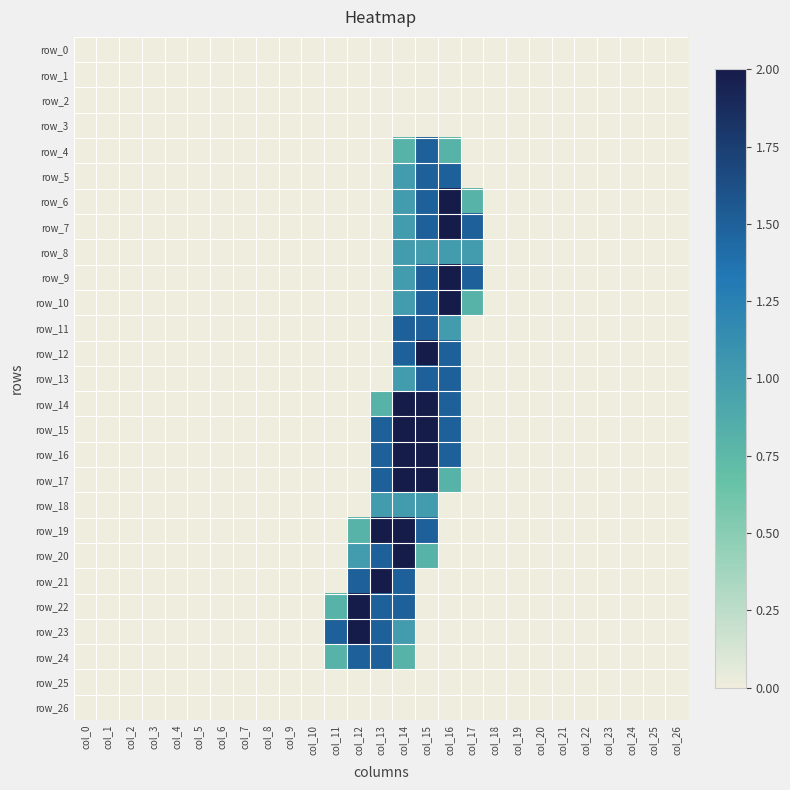

Reading right to left, list all the values displayed in this chart.

row_0: 0.0	0.0	0.0	0.0	0.0	0.0	0.0	0.0	0.0	0.0	0.0	0.0	0.0	0.0	0.0	0.0	0.0	0.0	0.0	0.0	0.0	0.0	0.0	0.0	0.0	0.0	0.0
row_1: 0.0	0.0	0.0	0.0	0.0	0.0	0.0	0.0	0.0	0.0	0.0	0.0	0.0	0.0	0.0	0.0	0.0	0.0	0.0	0.0	0.0	0.0	0.0	0.0	0.0	0.0	0.0
row_2: 0.0	0.0	0.0	0.0	0.0	0.0	0.0	0.0	0.0	0.0	0.0	0.0	0.0	0.0	0.0	0.0	0.0	0.0	0.0	0.0	0.0	0.0	0.0	0.0	0.0	0.0	0.0
row_3: 0.0	0.0	0.0	0.0	0.0	0.0	0.0	0.0	0.0	0.0	0.0	0.0	0.0	0.0	0.0	0.0	0.0	0.0	0.0	0.0	0.0	0.0	0.0	0.0	0.0	0.0	0.0
row_4: 0.0	0.0	0.0	0.0	0.0	0.0	0.0	0.0	0.0	0.0	0.8	1.5	0.8	0.0	0.0	0.0	0.0	0.0	0.0	0.0	0.0	0.0	0.0	0.0	0.0	0.0	0.0
row_5: 0.0	0.0	0.0	0.0	0.0	0.0	0.0	0.0	0.0	0.0	1.5	1.5	1.0	0.0	0.0	0.0	0.0	0.0	0.0	0.0	0.0	0.0	0.0	0.0	0.0	0.0	0.0
row_6: 0.0	0.0	0.0	0.0	0.0	0.0	0.0	0.0	0.0	0.8	2.0	1.5	1.0	0.0	0.0	0.0	0.0	0.0	0.0	0.0	0.0	0.0	0.0	0.0	0.0	0.0	0.0
row_7: 0.0	0.0	0.0	0.0	0.0	0.0	0.0	0.0	0.0	1.5	2.0	1.5	1.0	0.0	0.0	0.0	0.0	0.0	0.0	0.0	0.0	0.0	0.0	0.0	0.0	0.0	0.0
row_8: 0.0	0.0	0.0	0.0	0.0	0.0	0.0	0.0	0.0	1.0	1.0	1.0	1.0	0.0	0.0	0.0	0.0	0.0	0.0	0.0	0.0	0.0	0.0	0.0	0.0	0.0	0.0
row_9: 0.0	0.0	0.0	0.0	0.0	0.0	0.0	0.0	0.0	1.5	2.0	1.5	1.0	0.0	0.0	0.0	0.0	0.0	0.0	0.0	0.0	0.0	0.0	0.0	0.0	0.0	0.0
row_10: 0.0	0.0	0.0	0.0	0.0	0.0	0.0	0.0	0.0	0.8	2.0	1.5	1.0	0.0	0.0	0.0	0.0	0.0	0.0	0.0	0.0	0.0	0.0	0.0	0.0	0.0	0.0
row_11: 0.0	0.0	0.0	0.0	0.0	0.0	0.0	0.0	0.0	0.0	1.0	1.5	1.5	0.0	0.0	0.0	0.0	0.0	0.0	0.0	0.0	0.0	0.0	0.0	0.0	0.0	0.0
row_12: 0.0	0.0	0.0	0.0	0.0	0.0	0.0	0.0	0.0	0.0	1.5	2.0	1.5	0.0	0.0	0.0	0.0	0.0	0.0	0.0	0.0	0.0	0.0	0.0	0.0	0.0	0.0
row_13: 0.0	0.0	0.0	0.0	0.0	0.0	0.0	0.0	0.0	0.0	1.5	1.5	1.0	0.0	0.0	0.0	0.0	0.0	0.0	0.0	0.0	0.0	0.0	0.0	0.0	0.0	0.0
row_14: 0.0	0.0	0.0	0.0	0.0	0.0	0.0	0.0	0.0	0.0	1.5	2.0	2.0	0.8	0.0	0.0	0.0	0.0	0.0	0.0	0.0	0.0	0.0	0.0	0.0	0.0	0.0
row_15: 0.0	0.0	0.0	0.0	0.0	0.0	0.0	0.0	0.0	0.0	1.5	2.0	2.0	1.5	0.0	0.0	0.0	0.0	0.0	0.0	0.0	0.0	0.0	0.0	0.0	0.0	0.0
row_16: 0.0	0.0	0.0	0.0	0.0	0.0	0.0	0.0	0.0	0.0	1.5	2.0	2.0	1.5	0.0	0.0	0.0	0.0	0.0	0.0	0.0	0.0	0.0	0.0	0.0	0.0	0.0
row_17: 0.0	0.0	0.0	0.0	0.0	0.0	0.0	0.0	0.0	0.0	0.8	2.0	2.0	1.5	0.0	0.0	0.0	0.0	0.0	0.0	0.0	0.0	0.0	0.0	0.0	0.0	0.0
row_18: 0.0	0.0	0.0	0.0	0.0	0.0	0.0	0.0	0.0	0.0	0.0	1.0	1.0	1.0	0.0	0.0	0.0	0.0	0.0	0.0	0.0	0.0	0.0	0.0	0.0	0.0	0.0
row_19: 0.0	0.0	0.0	0.0	0.0	0.0	0.0	0.0	0.0	0.0	0.0	1.5	2.0	2.0	0.8	0.0	0.0	0.0	0.0	0.0	0.0	0.0	0.0	0.0	0.0	0.0	0.0
row_20: 0.0	0.0	0.0	0.0	0.0	0.0	0.0	0.0	0.0	0.0	0.0	0.8	2.0	1.5	1.0	0.0	0.0	0.0	0.0	0.0	0.0	0.0	0.0	0.0	0.0	0.0	0.0
row_21: 0.0	0.0	0.0	0.0	0.0	0.0	0.0	0.0	0.0	0.0	0.0	0.0	1.5	2.0	1.5	0.0	0.0	0.0	0.0	0.0	0.0	0.0	0.0	0.0	0.0	0.0	0.0
row_22: 0.0	0.0	0.0	0.0	0.0	0.0	0.0	0.0	0.0	0.0	0.0	0.0	1.5	1.5	2.0	0.8	0.0	0.0	0.0	0.0	0.0	0.0	0.0	0.0	0.0	0.0	0.0
row_23: 0.0	0.0	0.0	0.0	0.0	0.0	0.0	0.0	0.0	0.0	0.0	0.0	1.0	1.5	2.0	1.5	0.0	0.0	0.0	0.0	0.0	0.0	0.0	0.0	0.0	0.0	0.0
row_24: 0.0	0.0	0.0	0.0	0.0	0.0	0.0	0.0	0.0	0.0	0.0	0.0	0.8	1.5	1.5	0.8	0.0	0.0	0.0	0.0	0.0	0.0	0.0	0.0	0.0	0.0	0.0
row_25: 0.0	0.0	0.0	0.0	0.0	0.0	0.0	0.0	0.0	0.0	0.0	0.0	0.0	0.0	0.0	0.0	0.0	0.0	0.0	0.0	0.0	0.0	0.0	0.0	0.0	0.0	0.0
row_26: 0.0	0.0	0.0	0.0	0.0	0.0	0.0	0.0	0.0	0.0	0.0	0.0	0.0	0.0	0.0	0.0	0.0	0.0	0.0	0.0	0.0	0.0	0.0	0.0	0.0	0.0	0.0